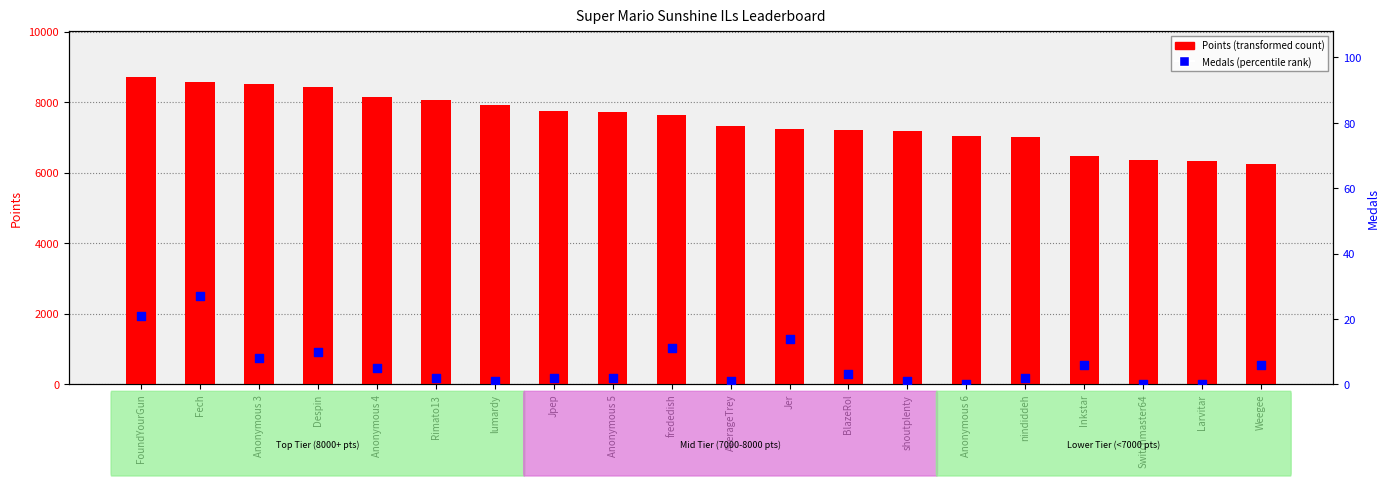

At how many categories does at least one series exceed 2228?

20